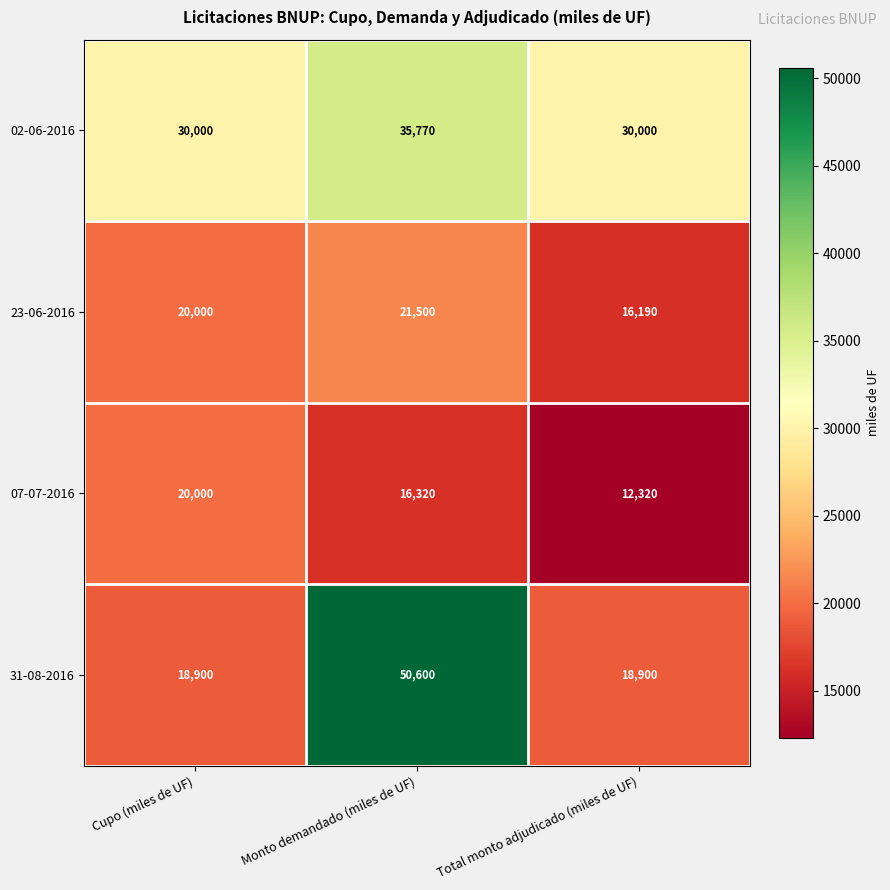

Rank the series by their average value, from lowest to highest.

07-07-2016, 23-06-2016, 31-08-2016, 02-06-2016